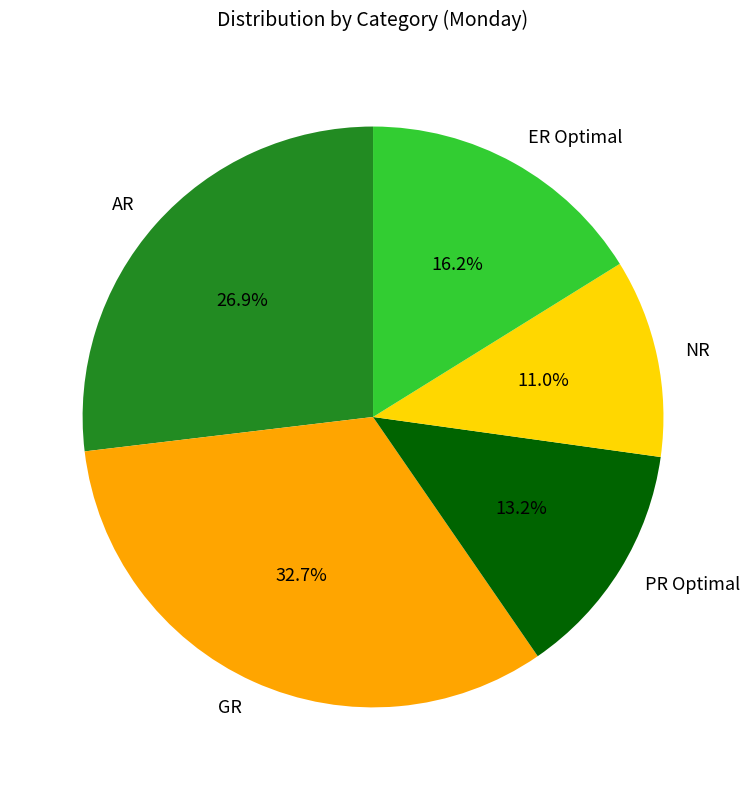

What is the smallest slice in the pie chart?

NR